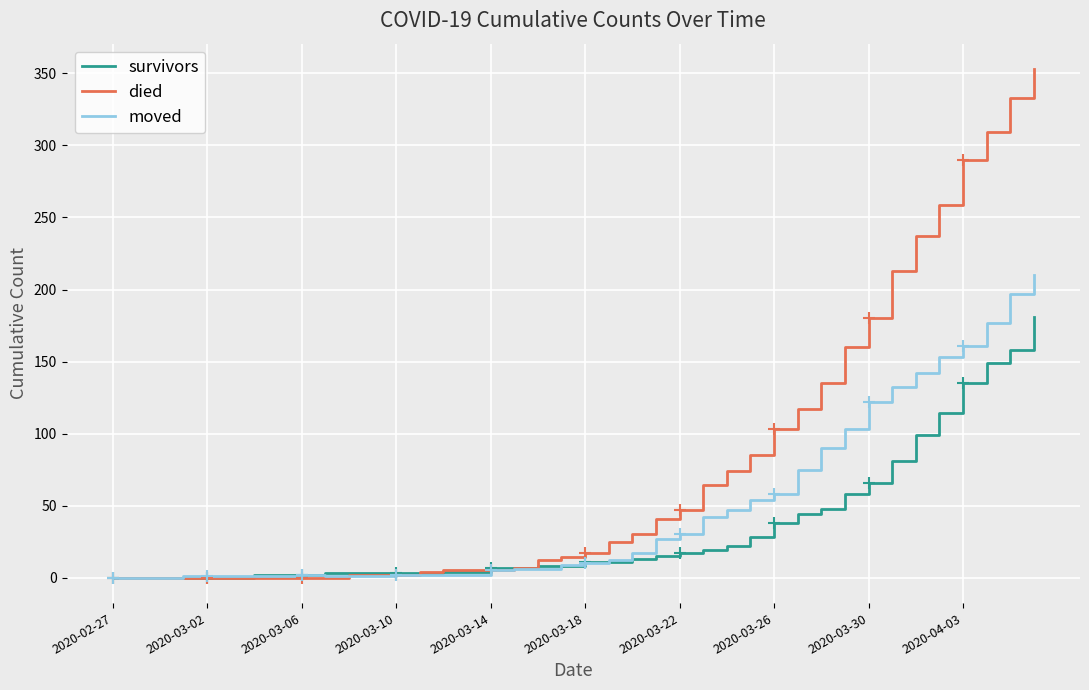

What are all the series names shown in the legend?

survivors, died, moved